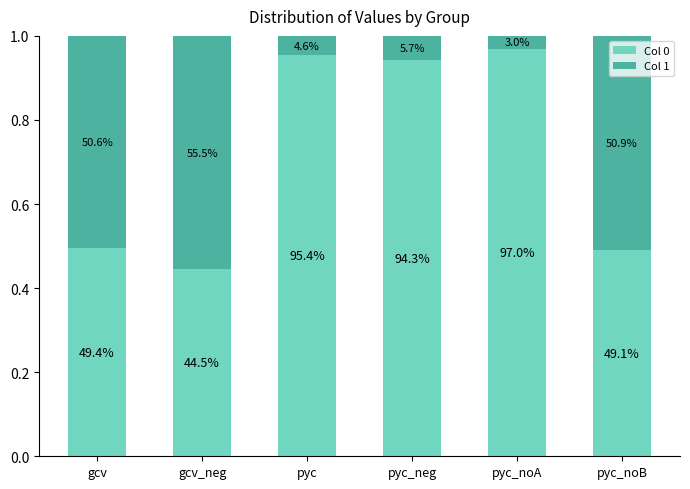

Are the bars grouped side by side (vs. stacked)?

No